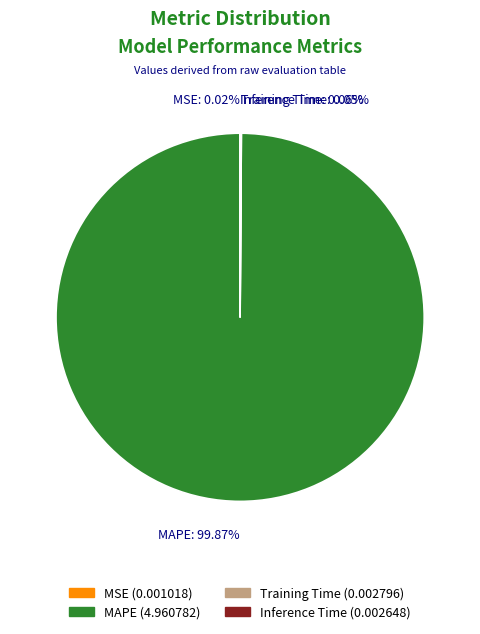

Which slice is the largest?

MAPE